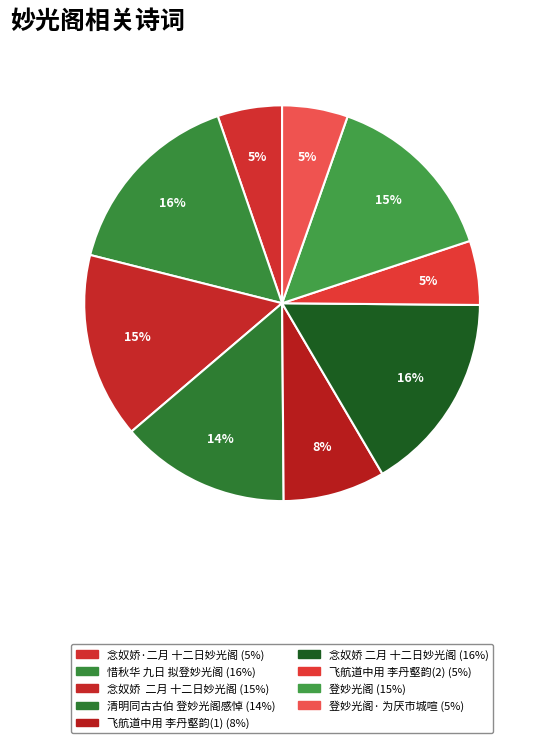

To the nearest percent, what is the average slice percentage?

11%